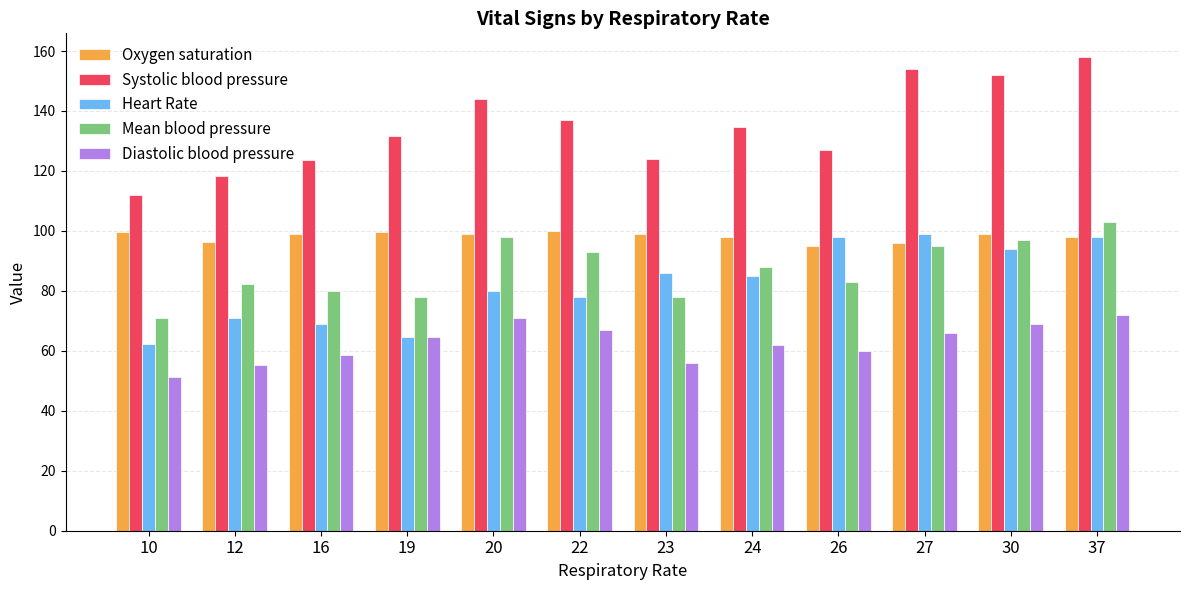

What is the difference between the Oxygen saturation values at 27 and 23?

3.0